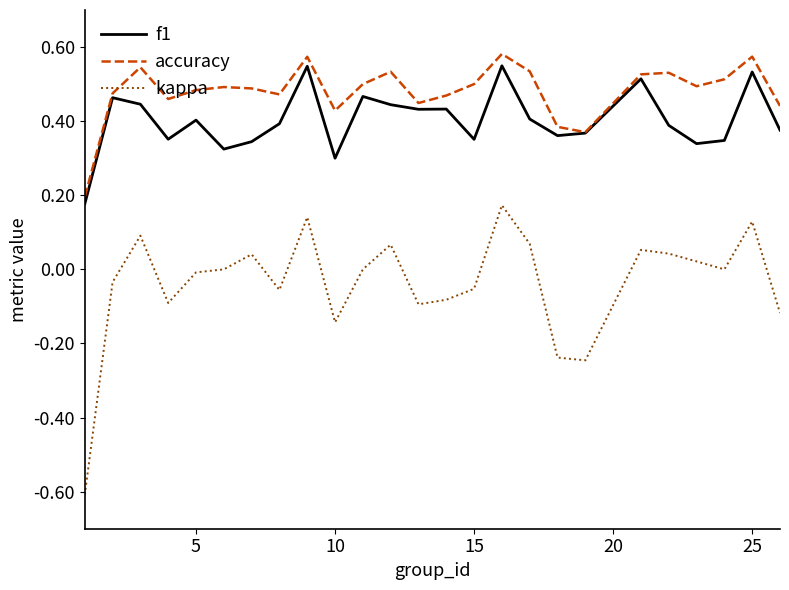

What is the smallest value displayed?

-0.6